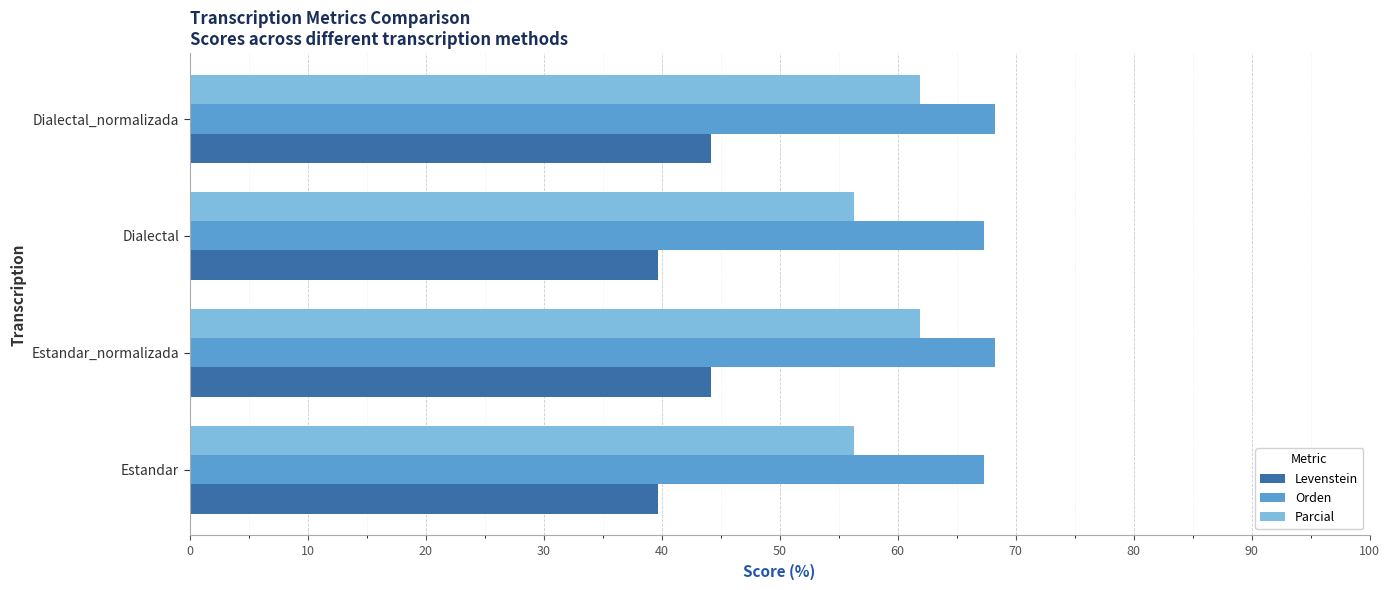

How many data points does each series have?

4